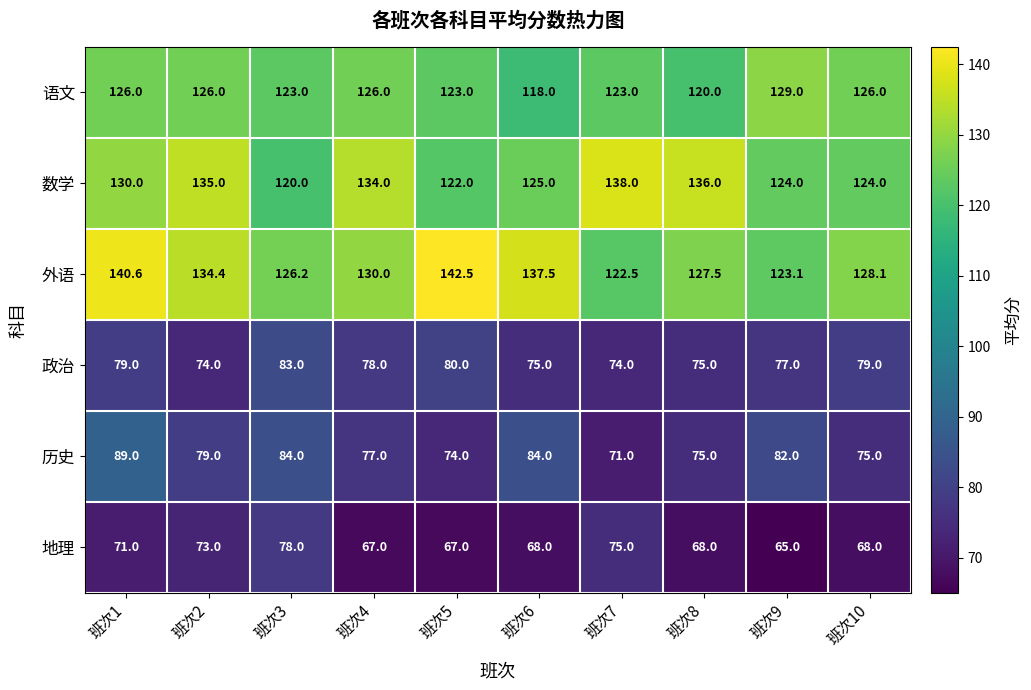

Which label corresponds to the smallest value in the chart?

班次9